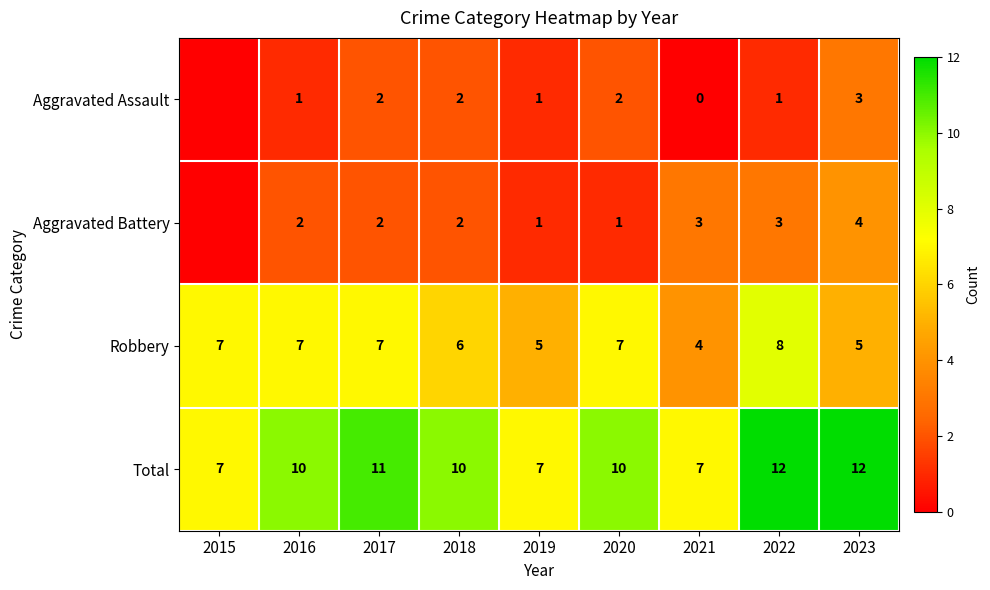

Read the Total value at 2022.

12